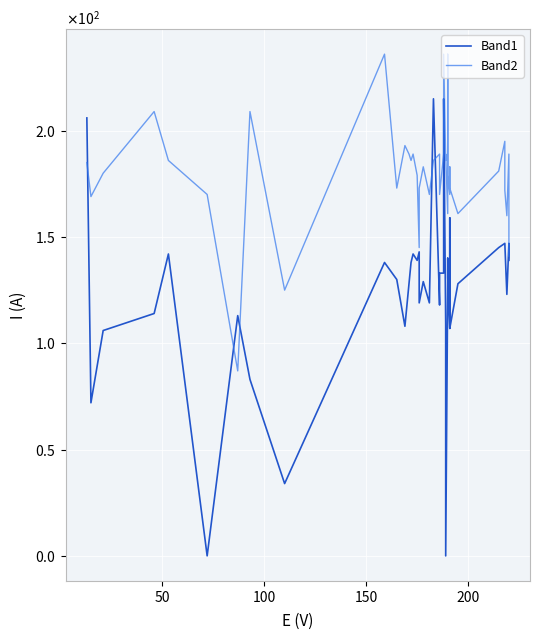

Between 23 and 32, which series saw the biggest shift?

Band1